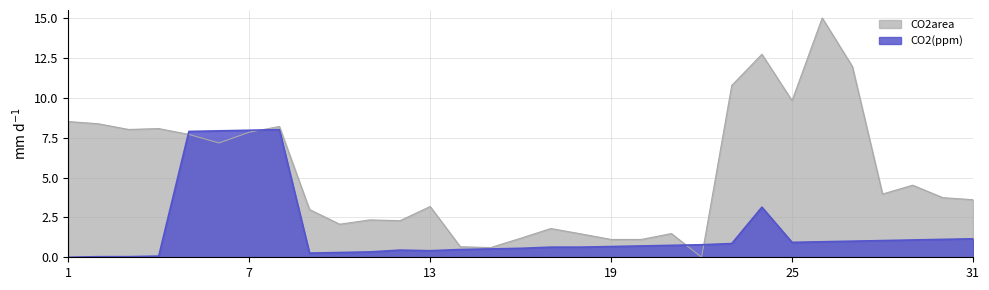

At 15, list the series in order from largest to smallest.

CO2area, CO2(ppm)